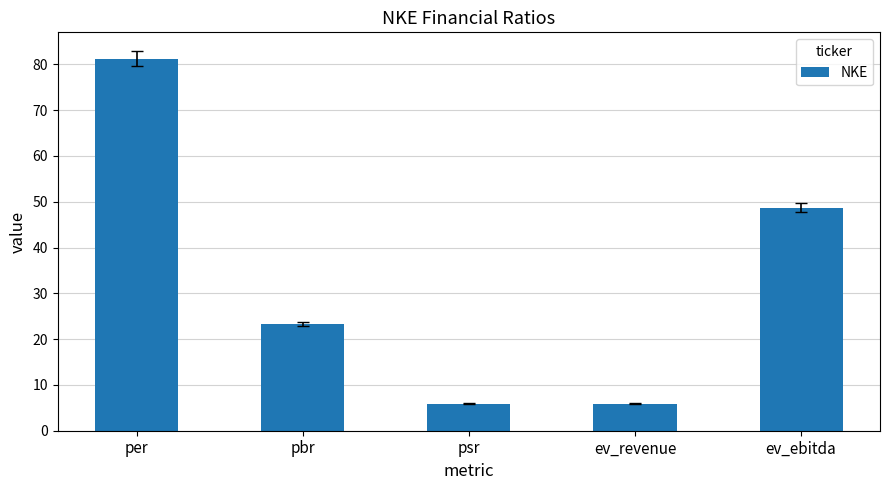

What position from the right is ev_ebitda?

1